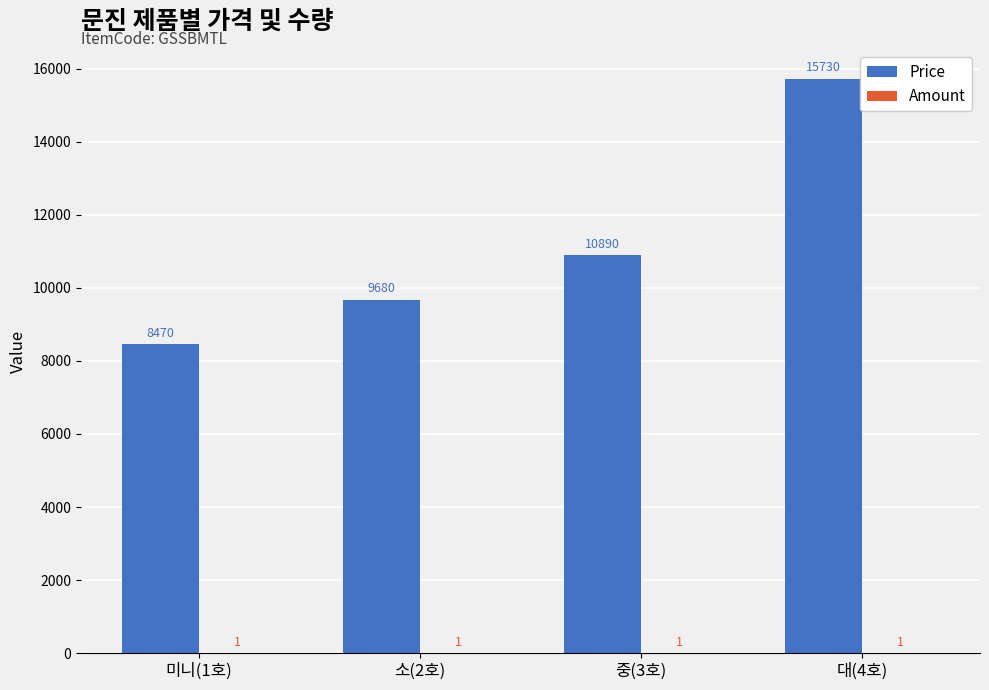

Which series has the largest total across all categories?

Price